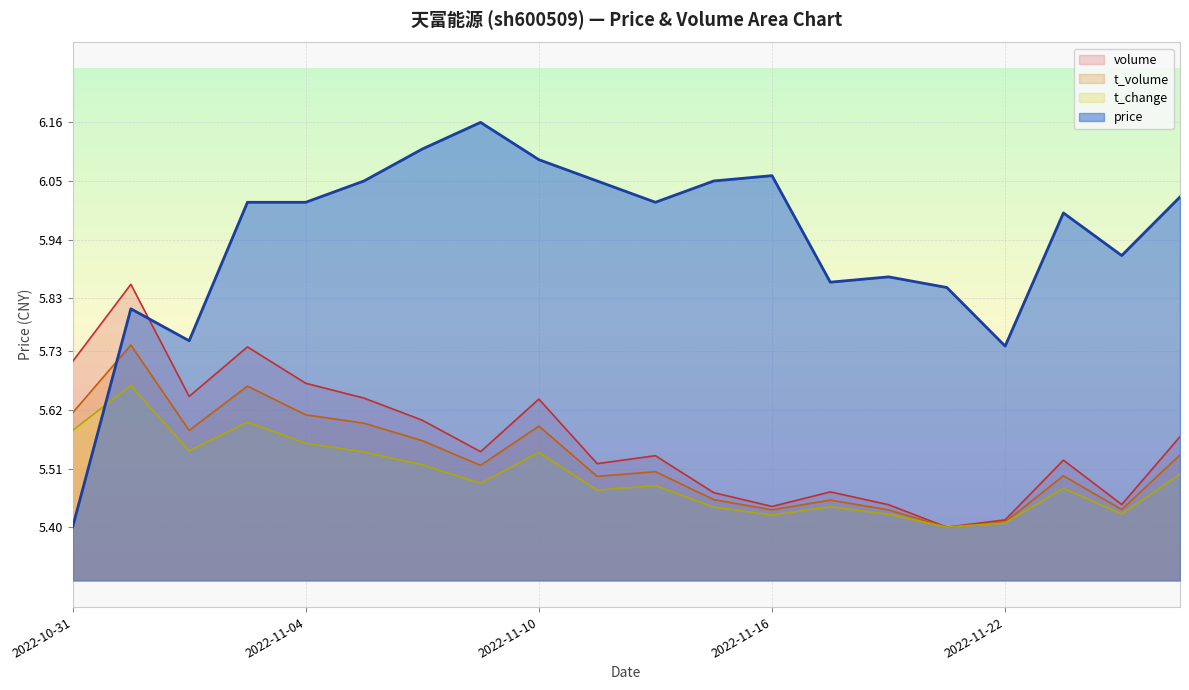

Is the value of price at 2022-11-07 greater than the value of t_change at 2022-11-17?

Yes